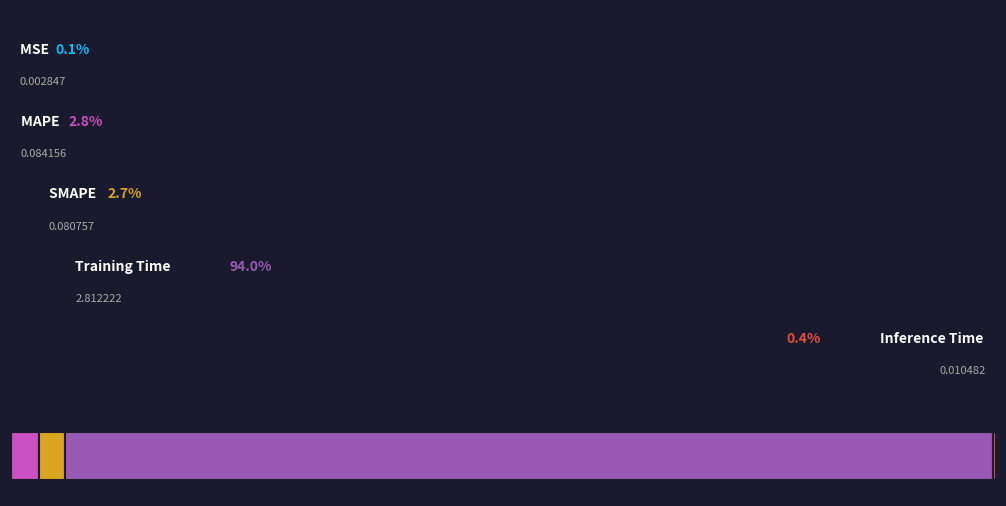

Is it true that MAPE is 15% of the pie?

False